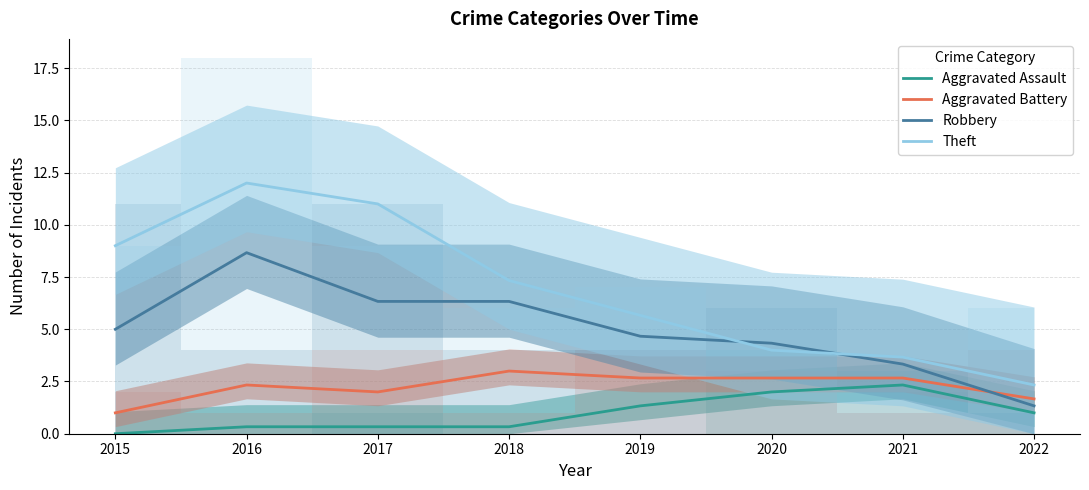

What is the value of the Theft point at the 8th from the left?

2.3